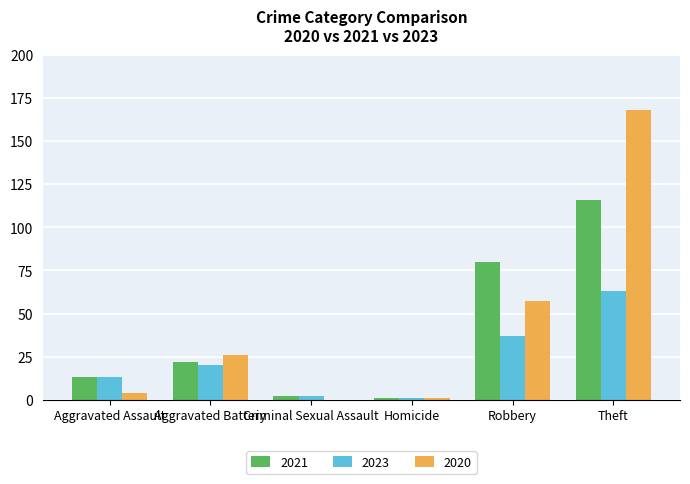

Between Robbery and Theft, which series saw the biggest shift?

2020